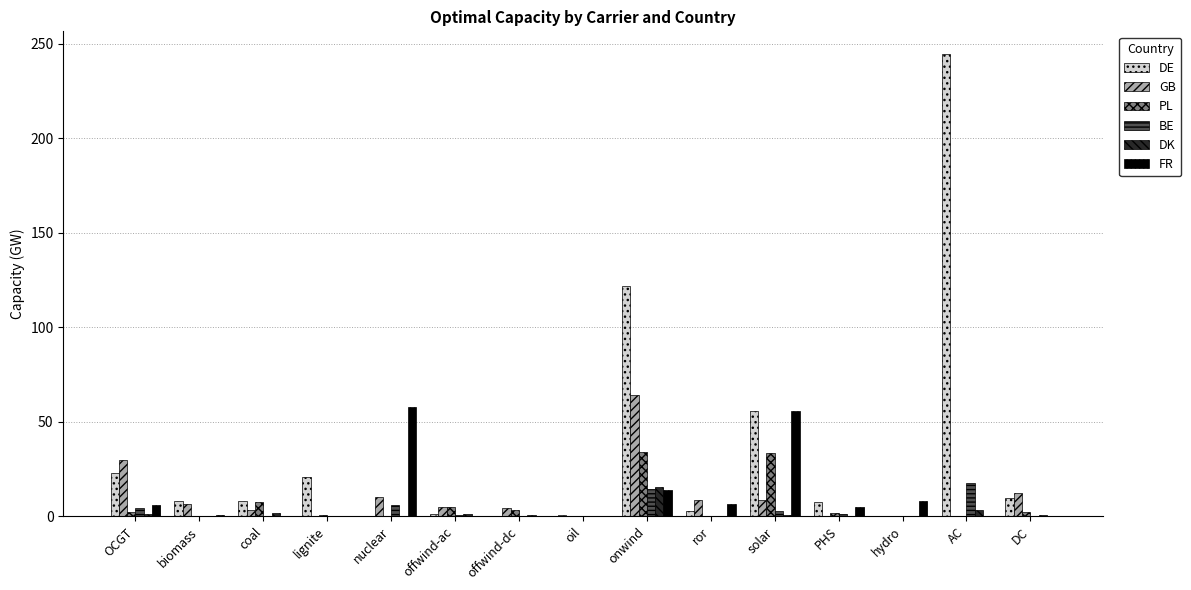

What is the difference between the PL values at hydro and nuclear?

0.1